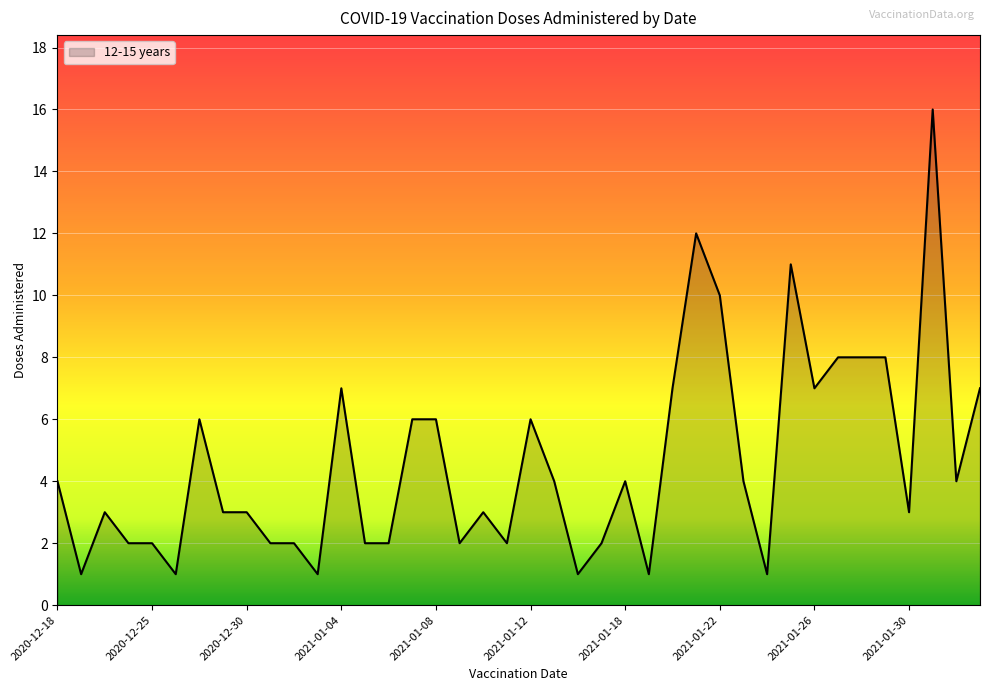

What is the maximum value shown in the chart?

16